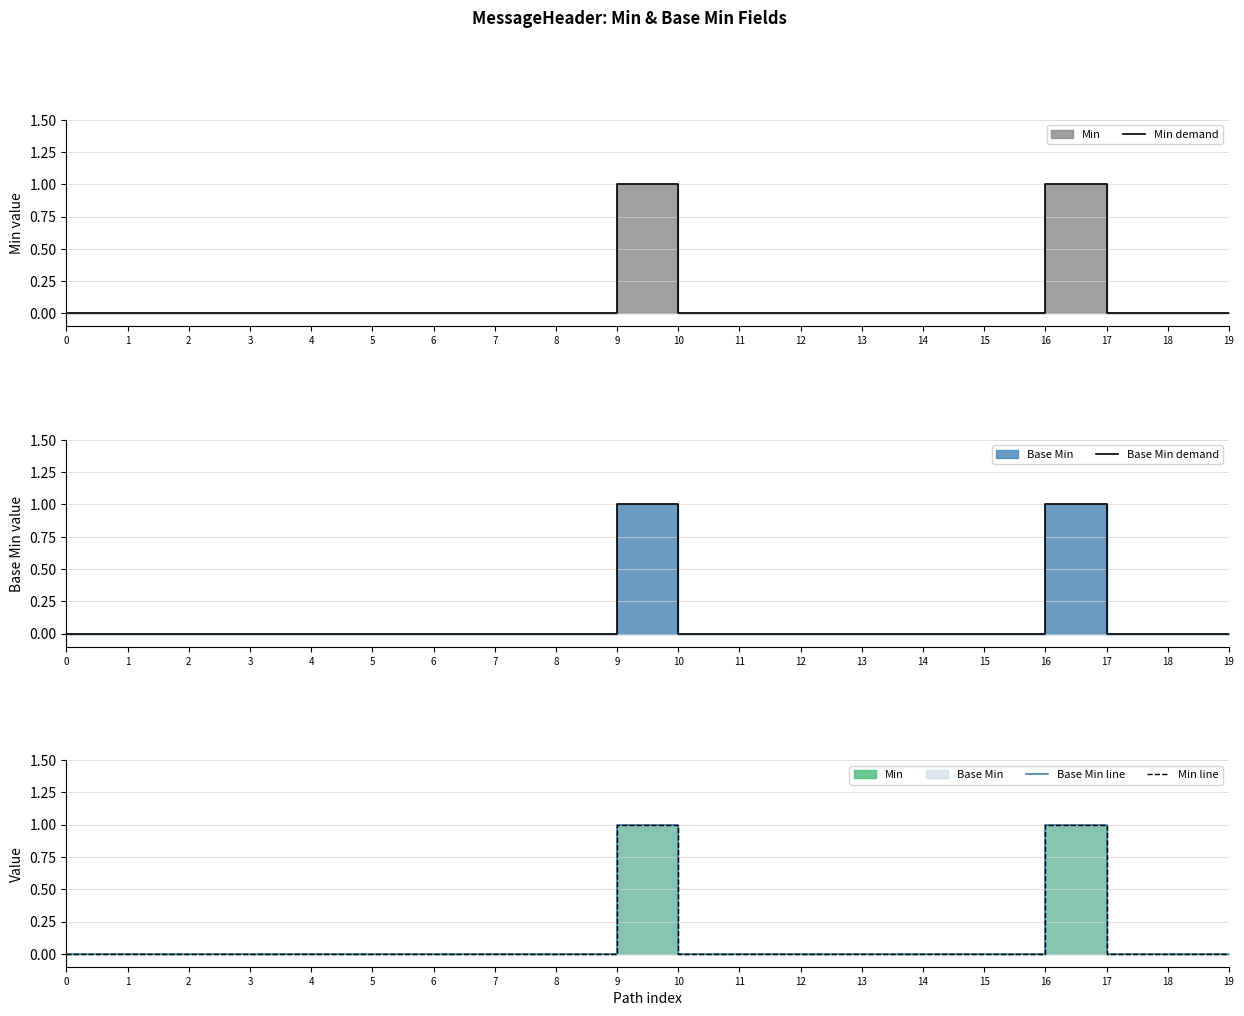

Is it true that Base Min demand equals 1 at 19?

False